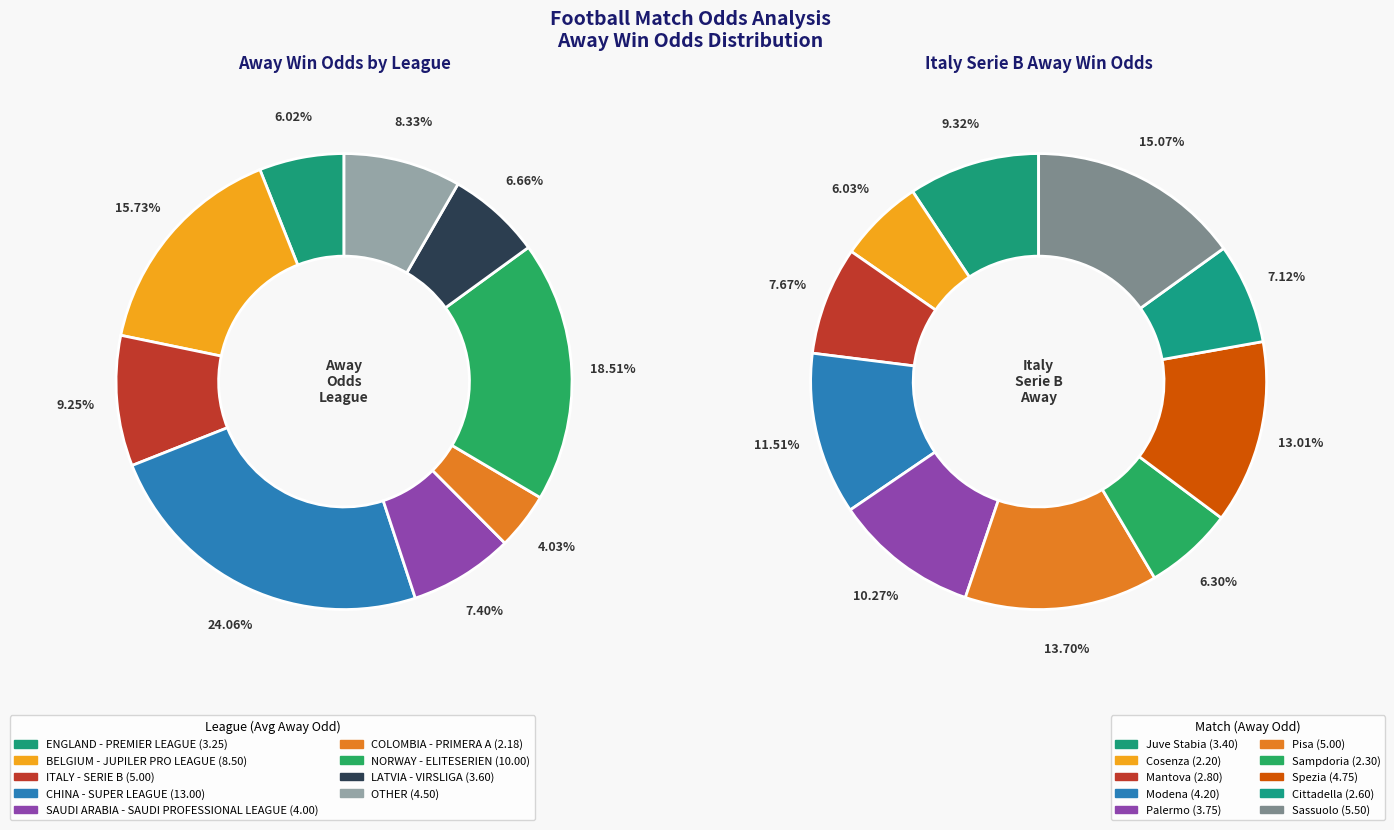

Is OTHER the majority of the pie?

No